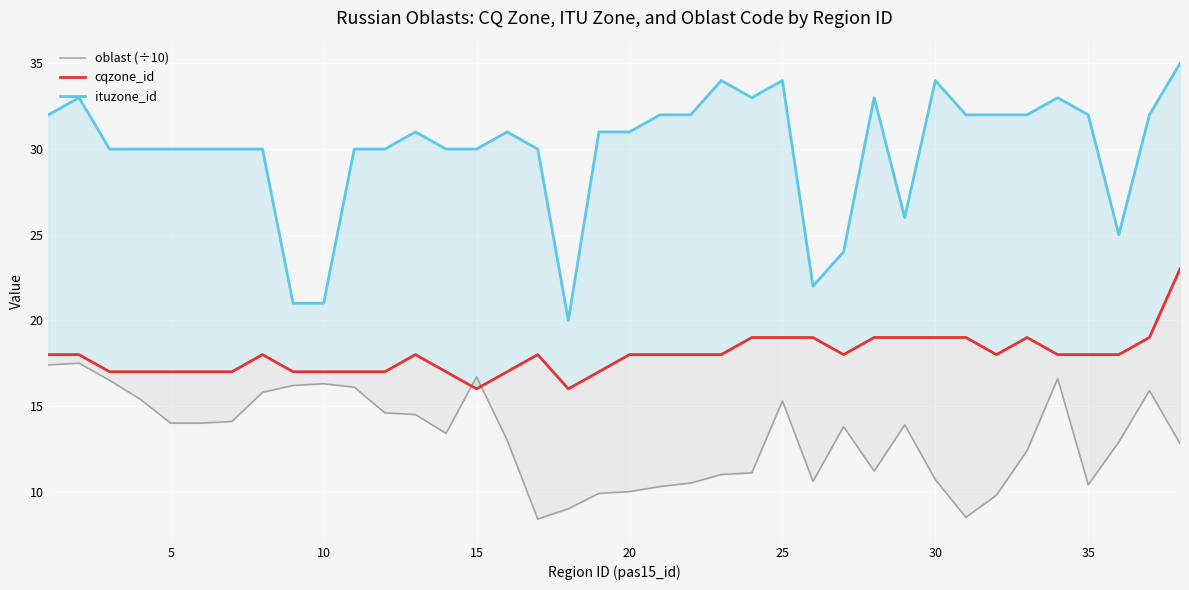

What are all the series names shown in the legend?

oblast (÷10), cqzone_id, ituzone_id